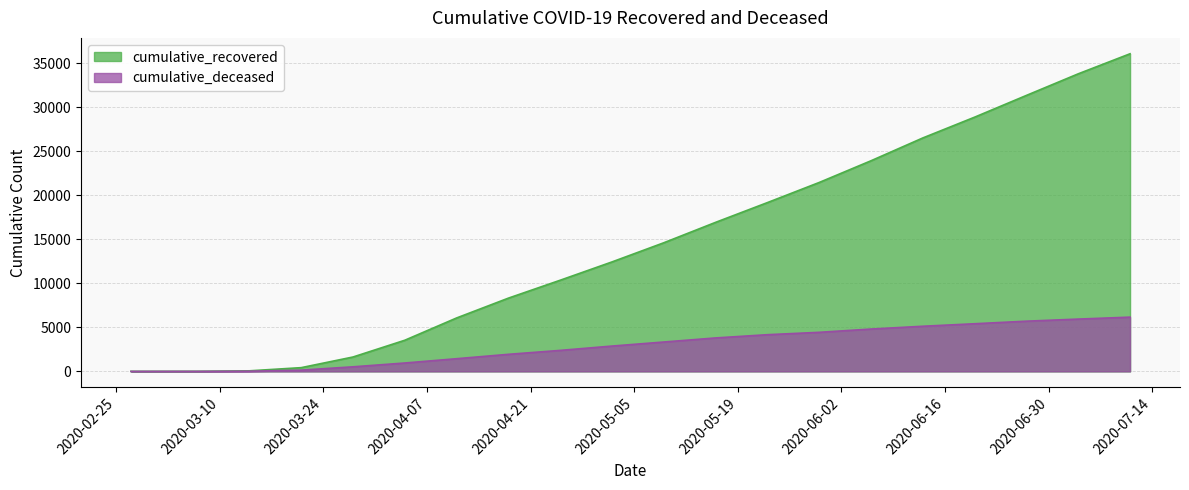

True or false: cumulative_deceased and cumulative_recovered cross at least once.

False